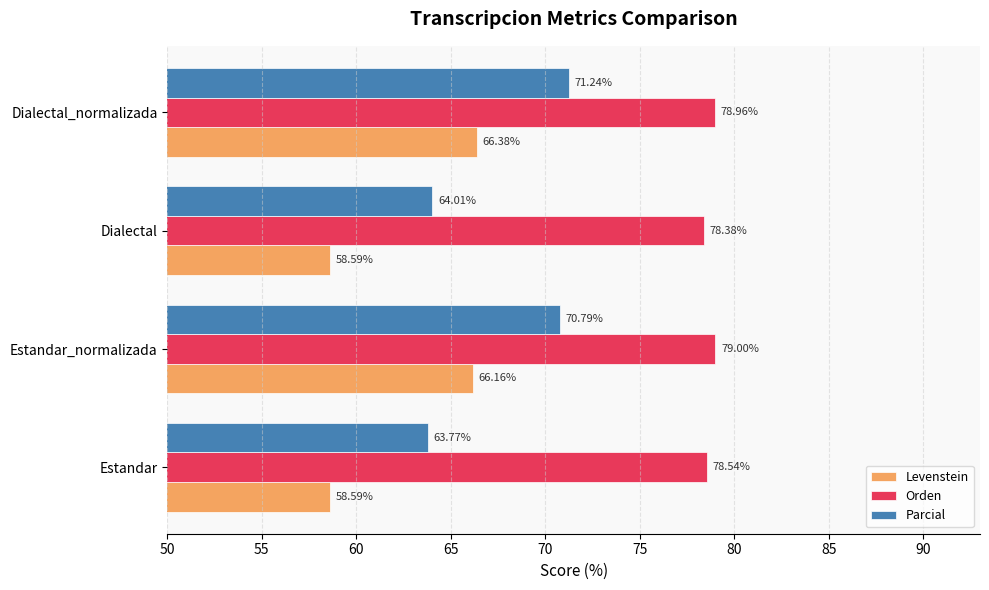

At which label does Parcial reach its peak?

Dialectal_normalizada